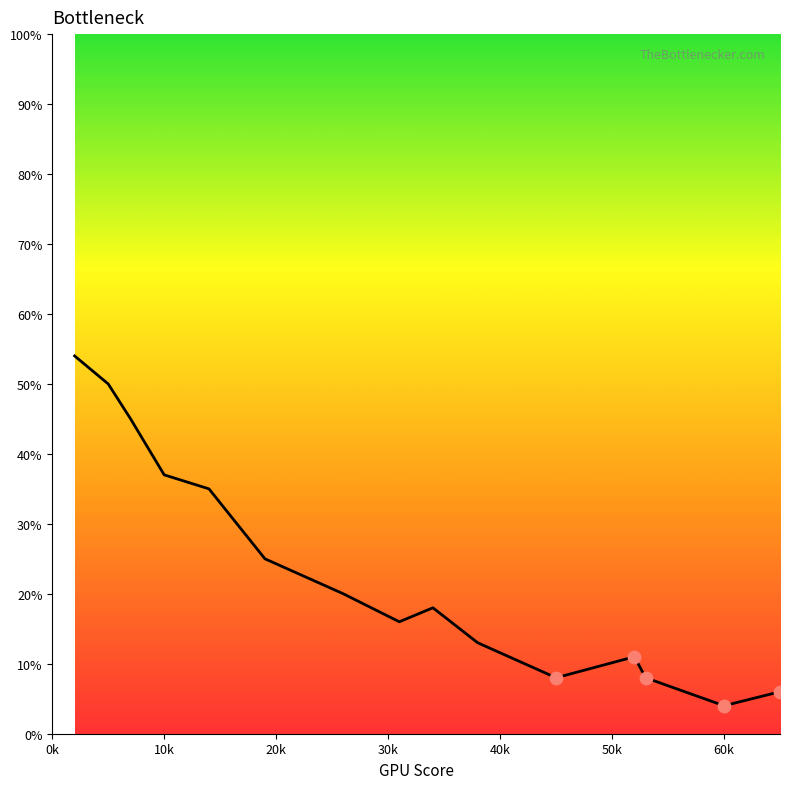

What is the minimum value shown in the chart?

4